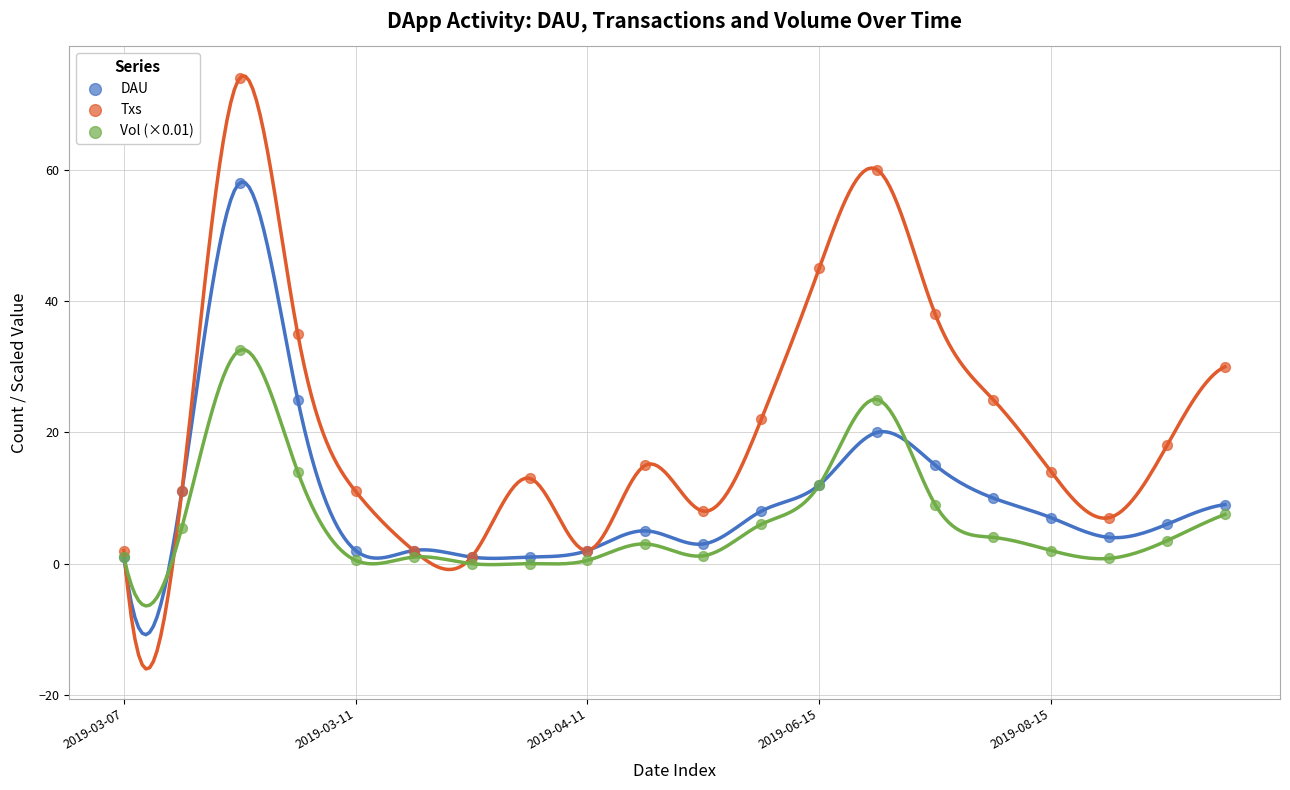

Which series has the largest Y range (max minus min)?

Txs